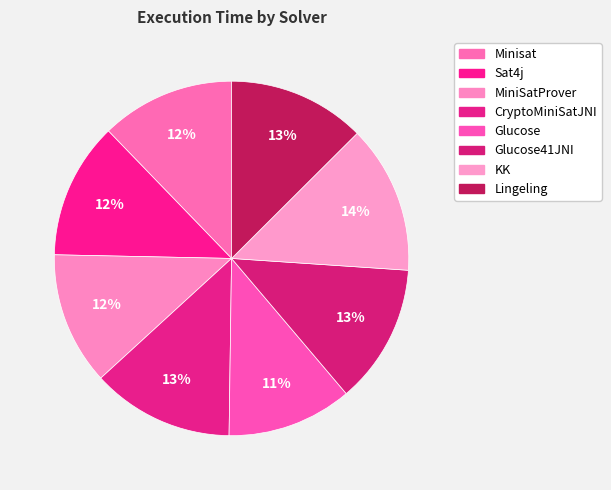

Count the number of slices in the pie.

8